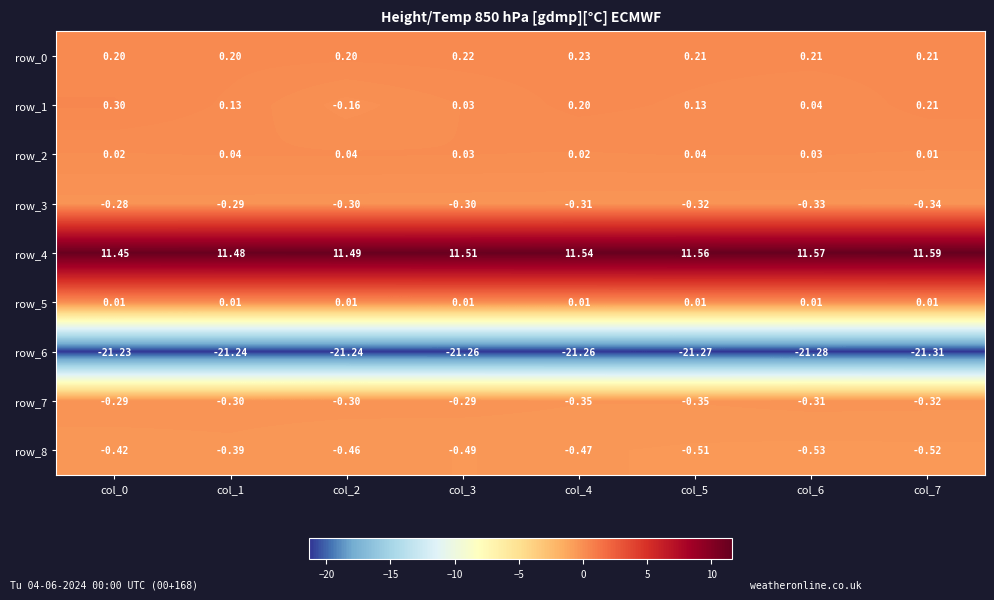

Between col_4 and col_5, which series saw the biggest shift?

row_1